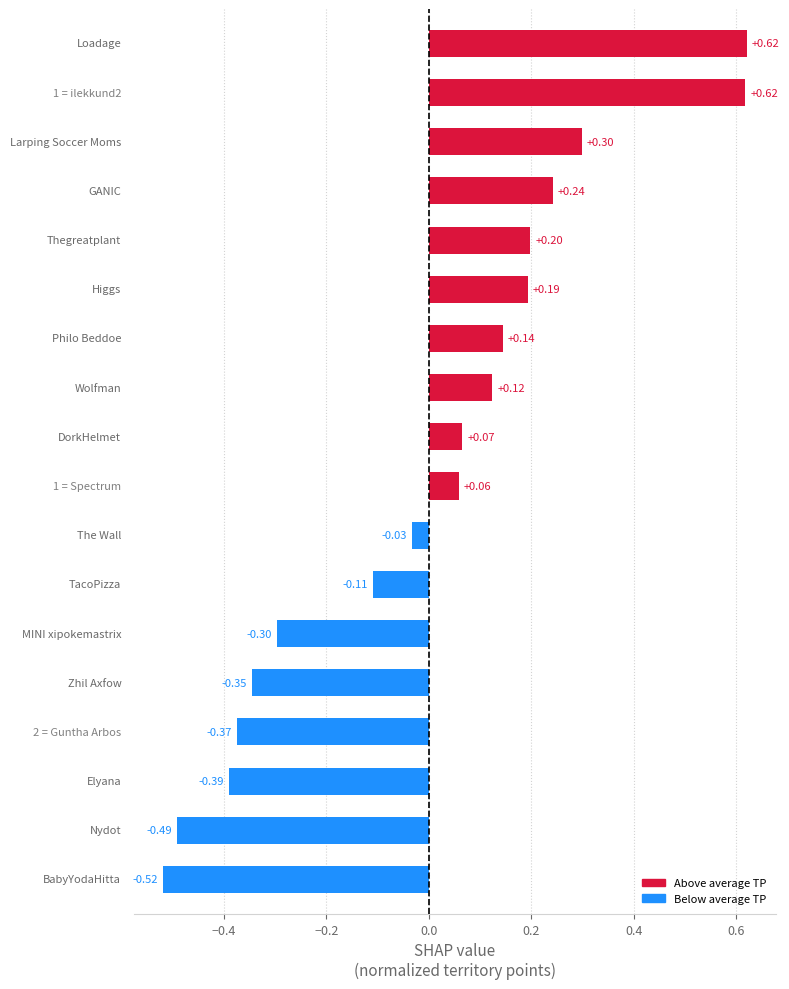

How many bars are there in total?

18